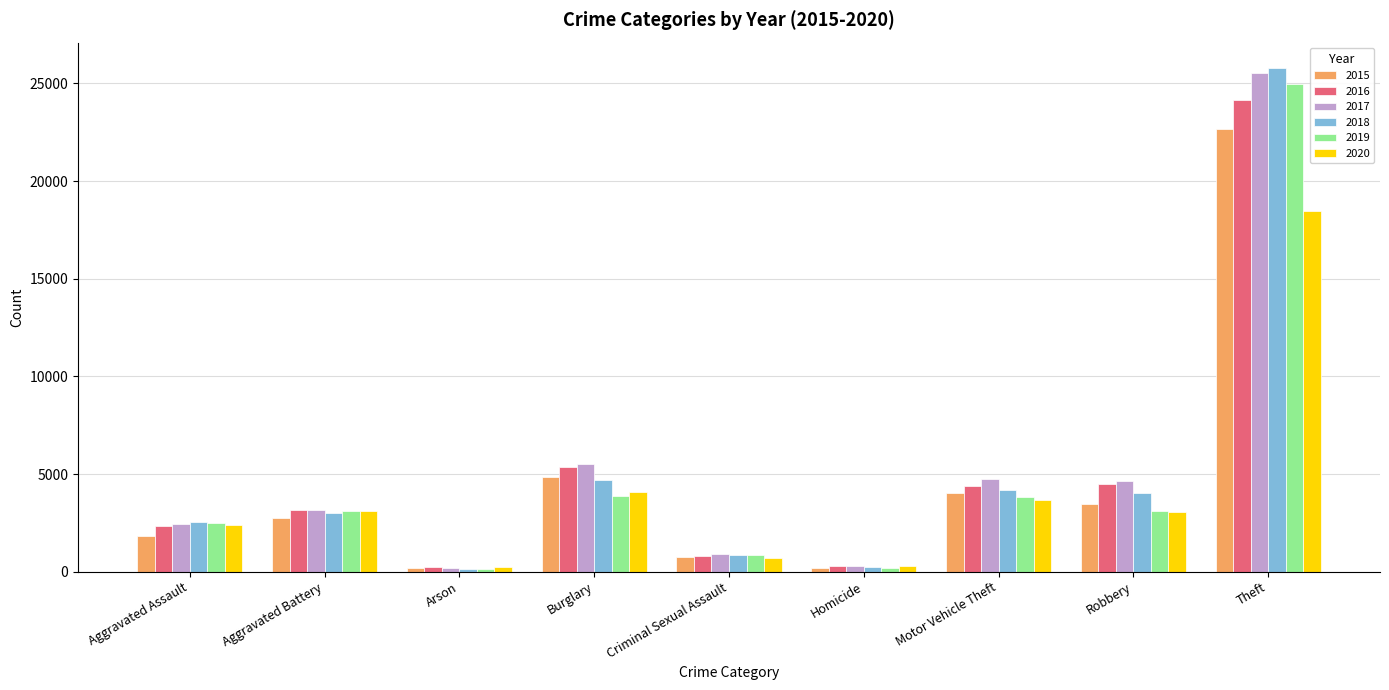

List the series in order of their peak value, lowest first.

2020, 2015, 2016, 2019, 2017, 2018